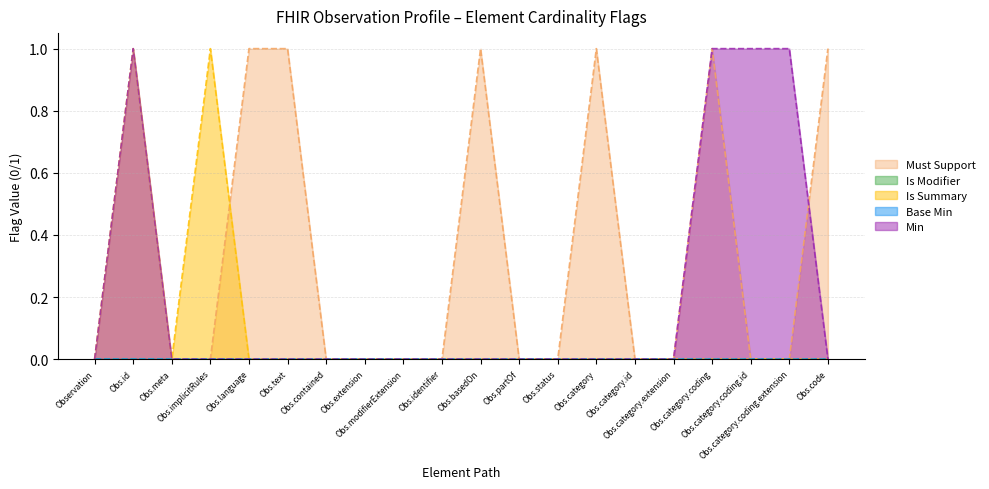

Count the number of categories in the chart.

20